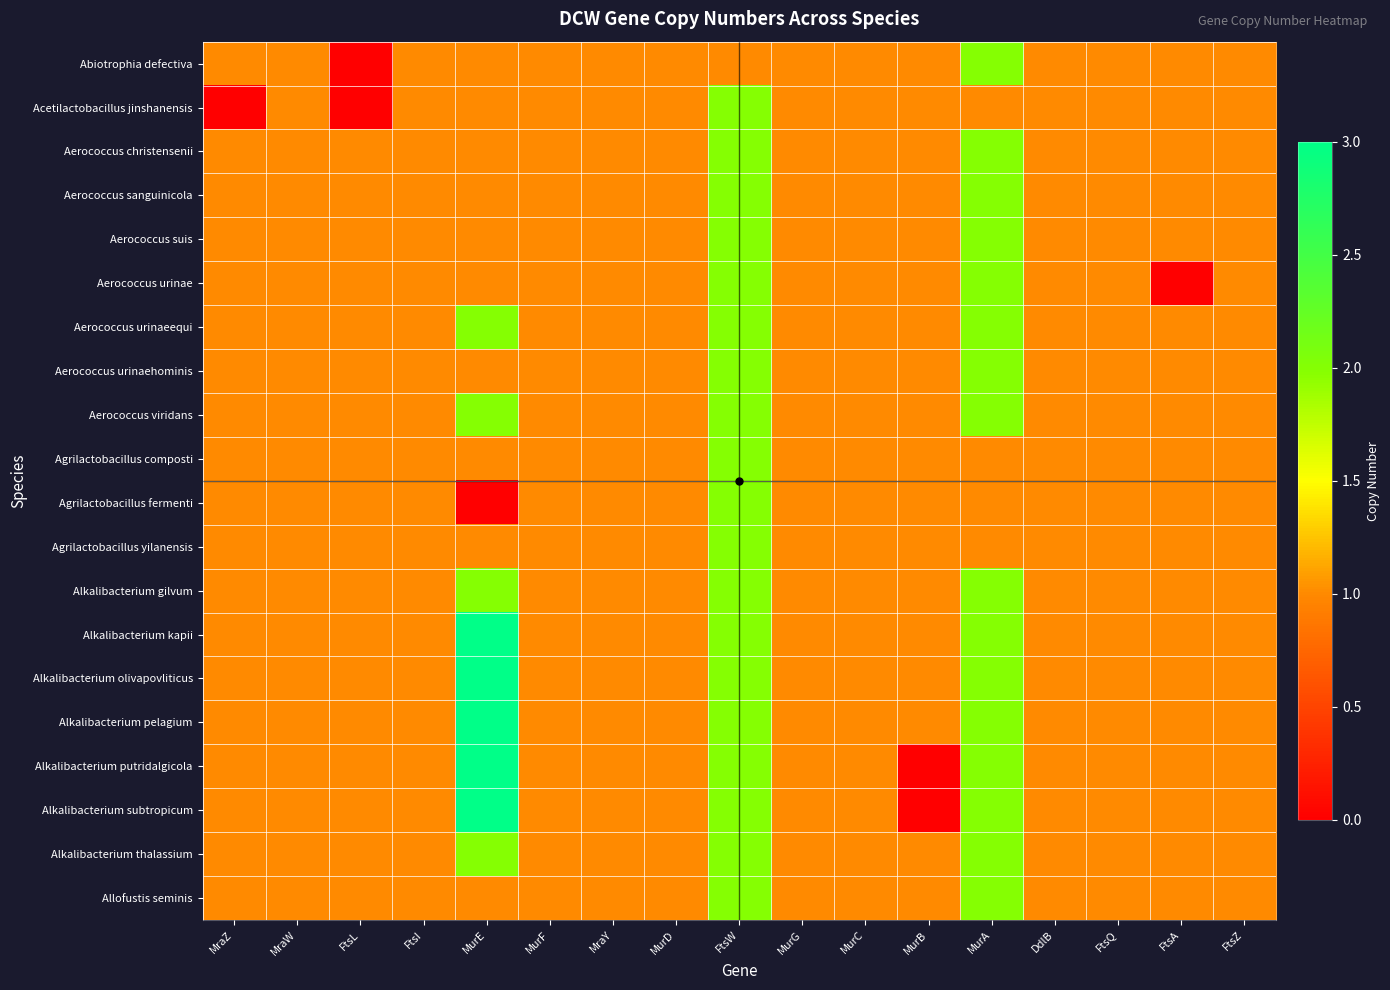

How many data points does each series have?

17